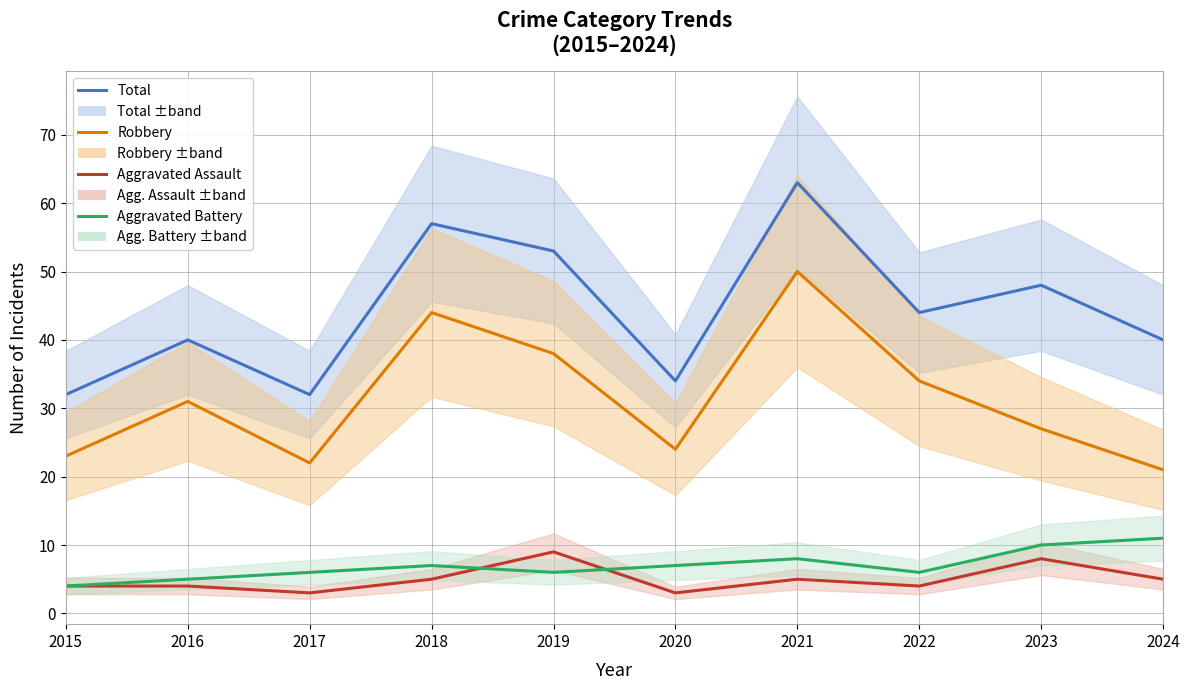

What is the difference between the highest and lowest values at 2015?

28